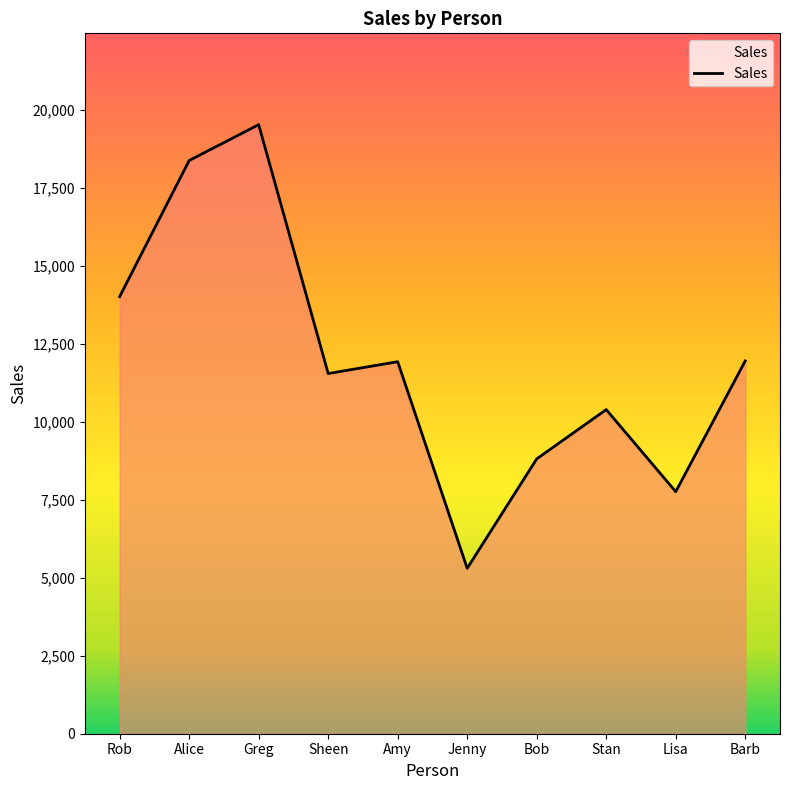

What is the change in value from Greg to Stan?

-9138